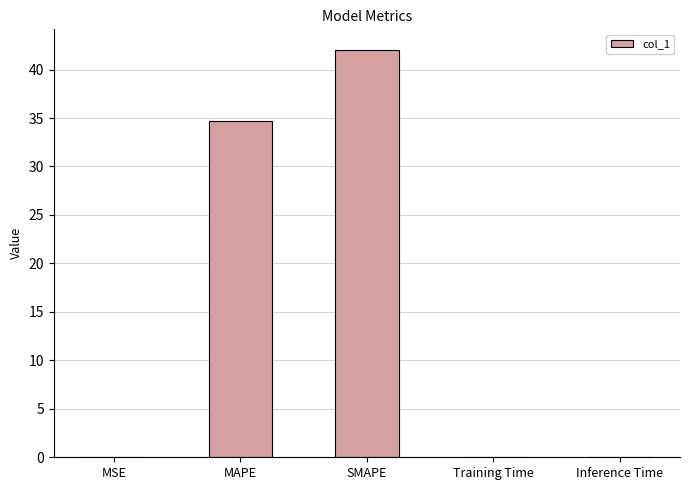

The chart shows a value of 0.0 at Inference Time. True or false?

True